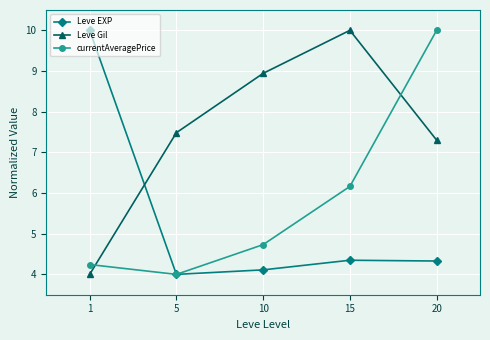

At which category is the sum across all series the highest?

20